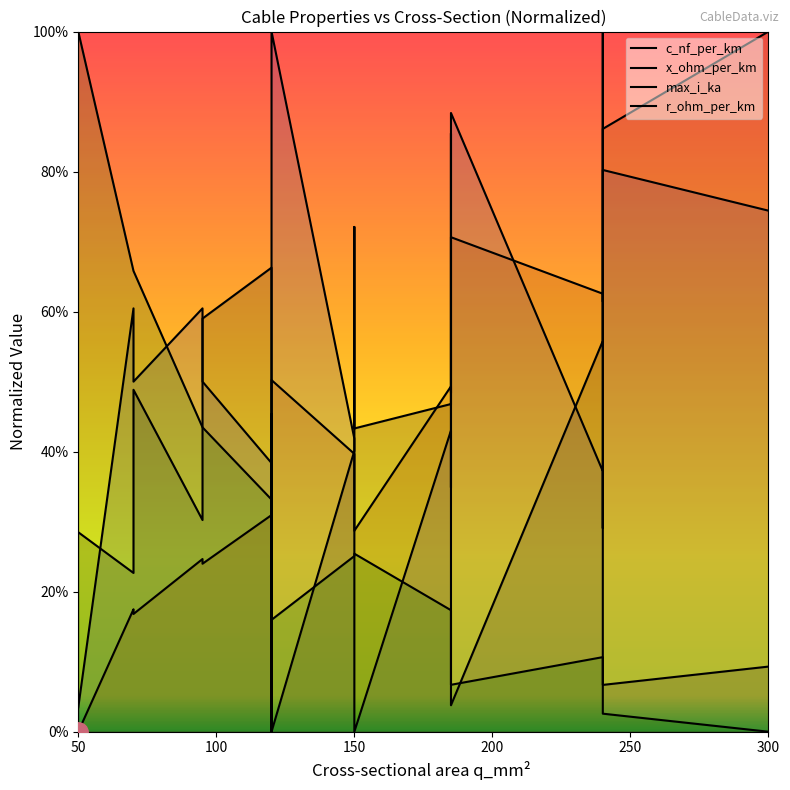

True or false: x_ohm_per_km has more than 2 points higher than both neighbors.

True